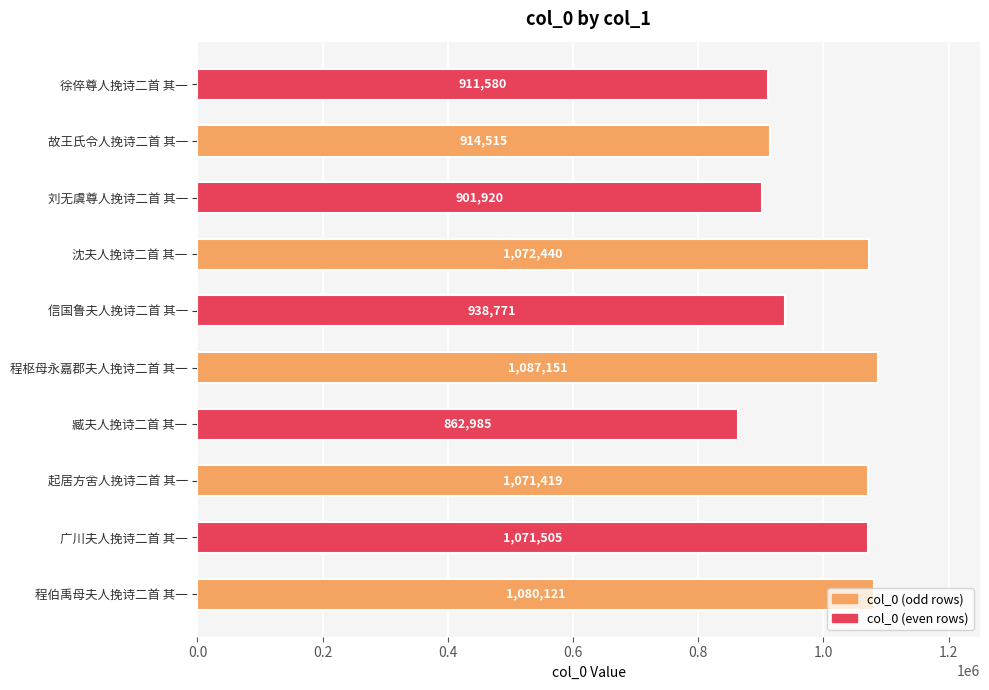

Between 沈夫人挽诗二首 其一 and 故王氏令人挽诗二首 其一, which is larger?

沈夫人挽诗二首 其一